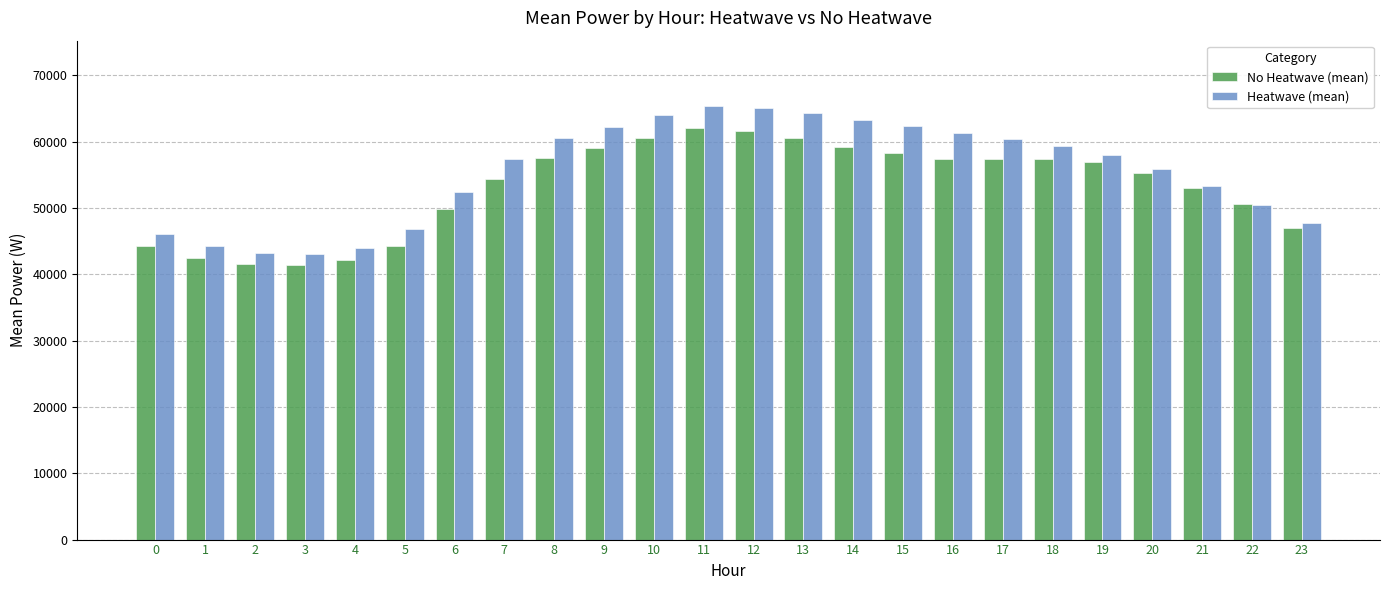

What is the greatest value displayed?

65423.8